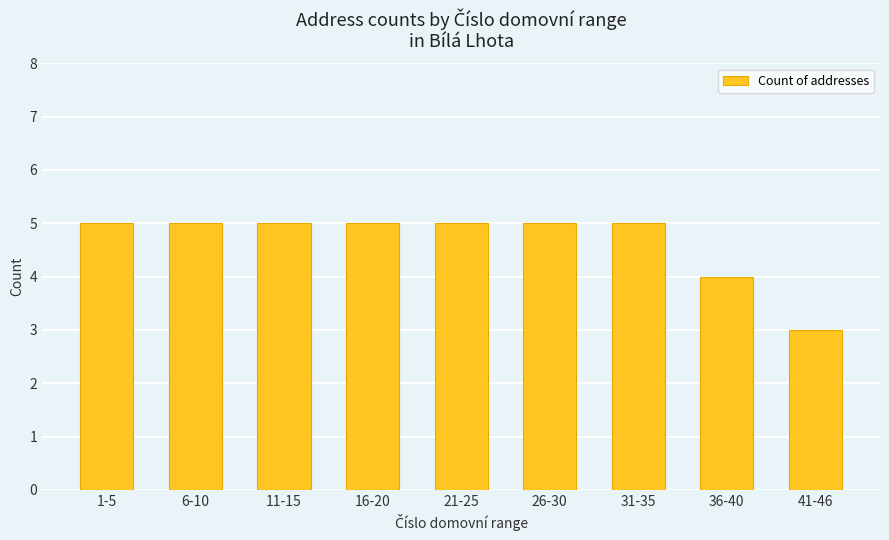

Approximately how many times larger is the value at 31-35 compared to 1-5?

1.0